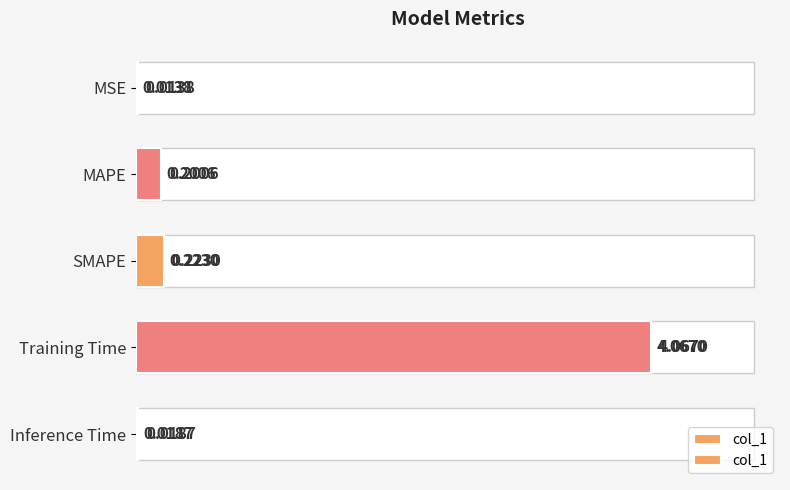

Rank the categories by value from highest to lowest.

Training Time, SMAPE, MAPE, Inference Time, MSE